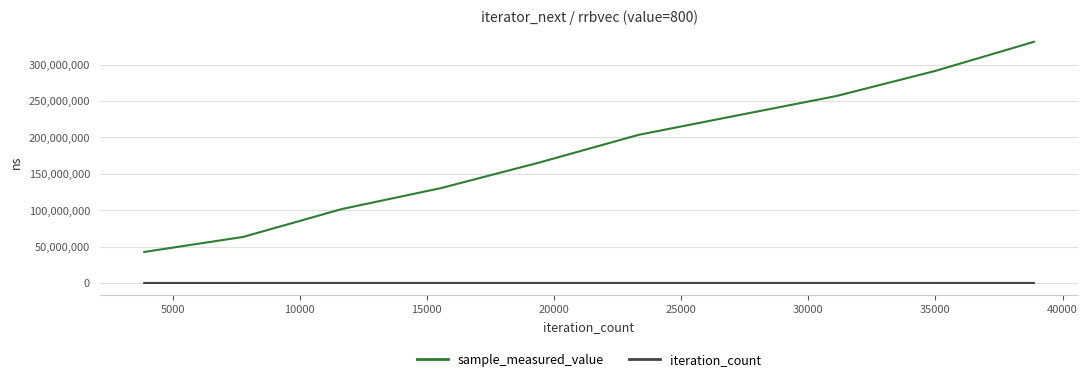

What is the difference between the maximum and minimum values in the sample_measured_value series?

288687765